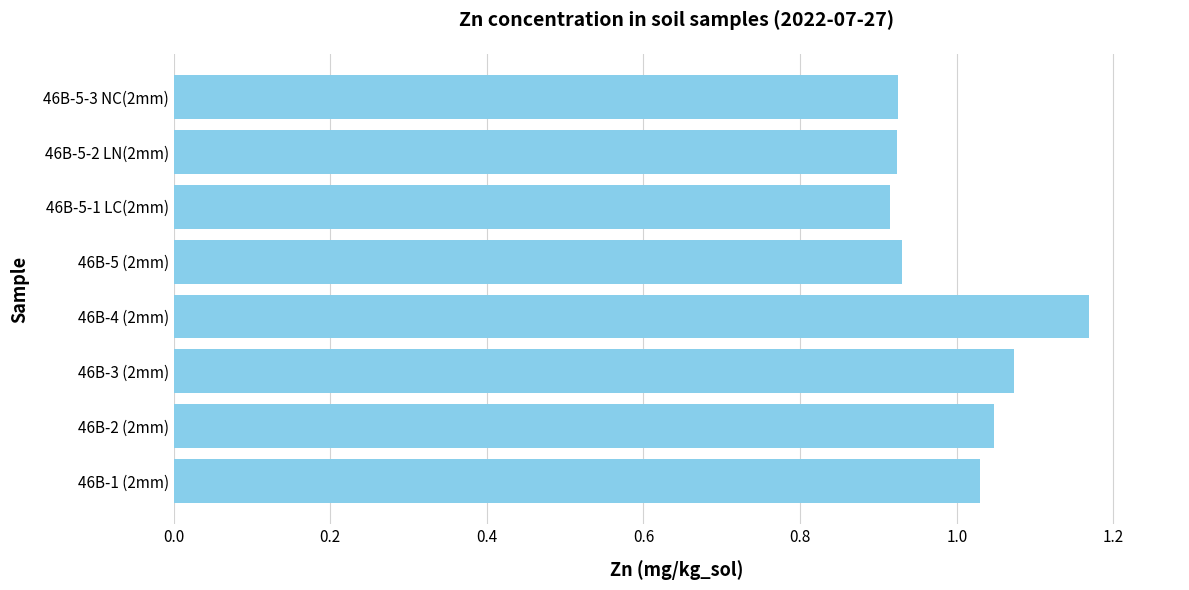

How many values are between 0 and 1?

4